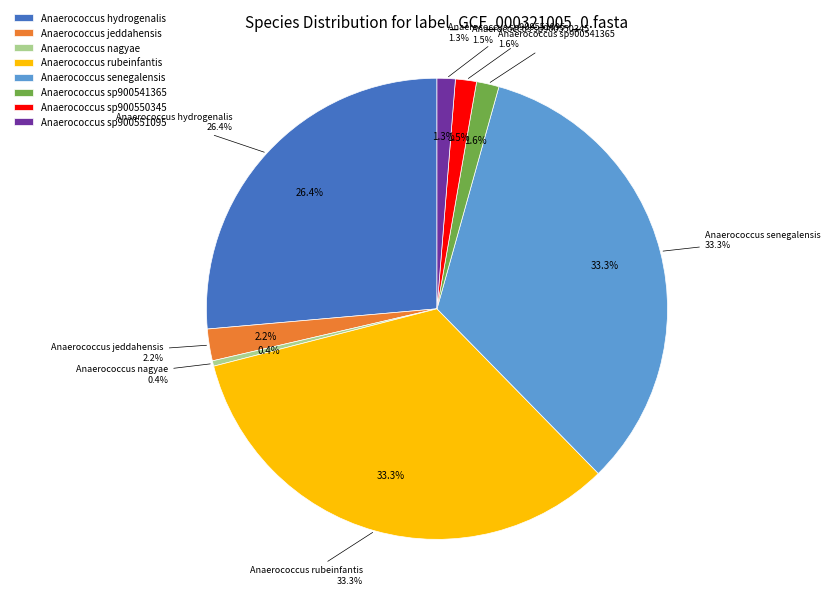

Does any single category account for the majority?

No